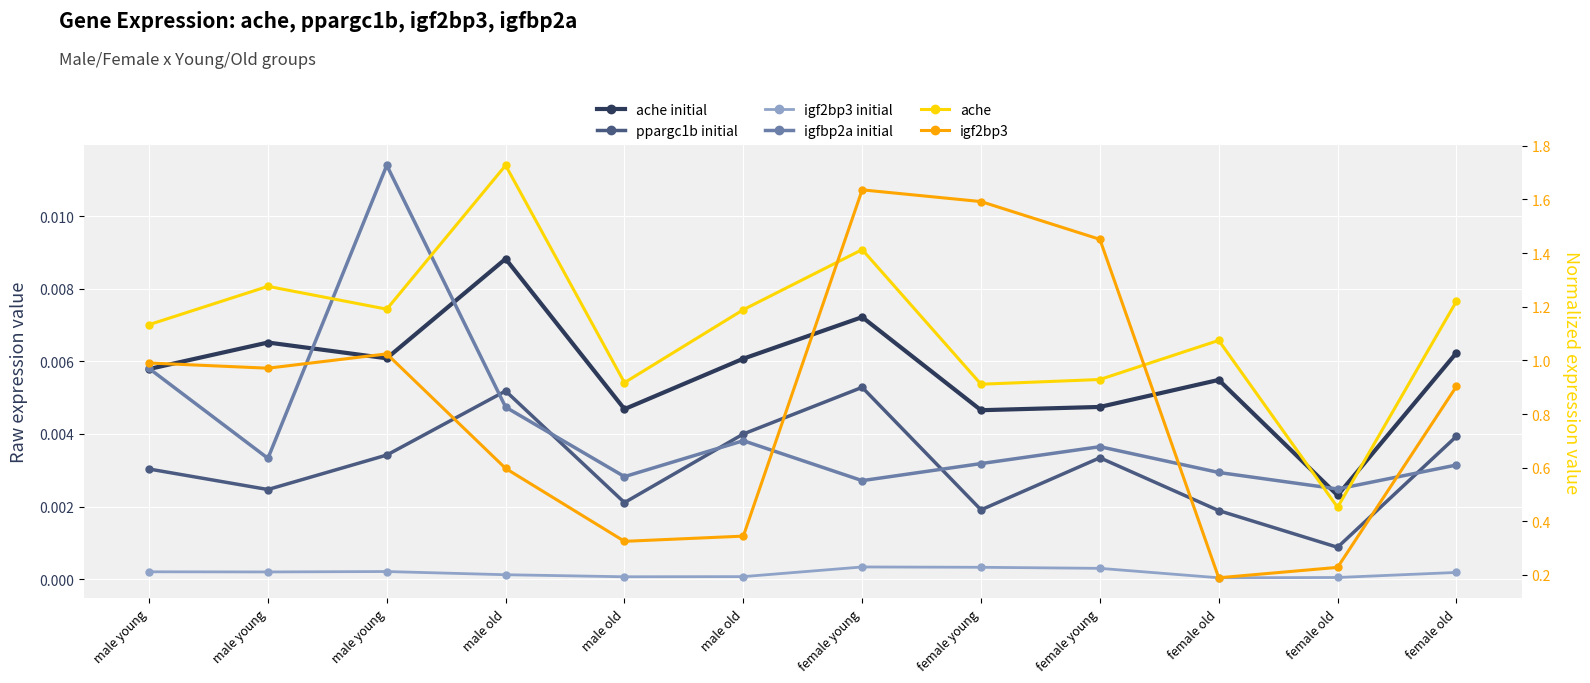

What is the difference between the highest and lowest values at female young?

1.6